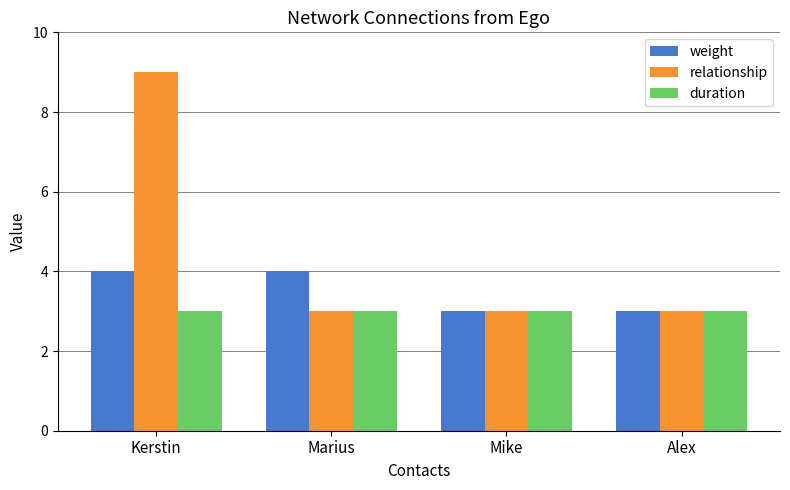

What is the total value across all series at Mike?

9